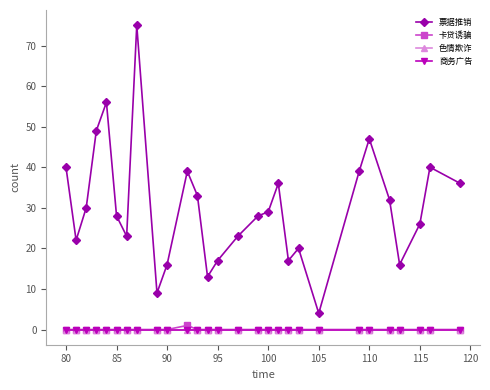

Is this an area chart (filled region under the line)?

No